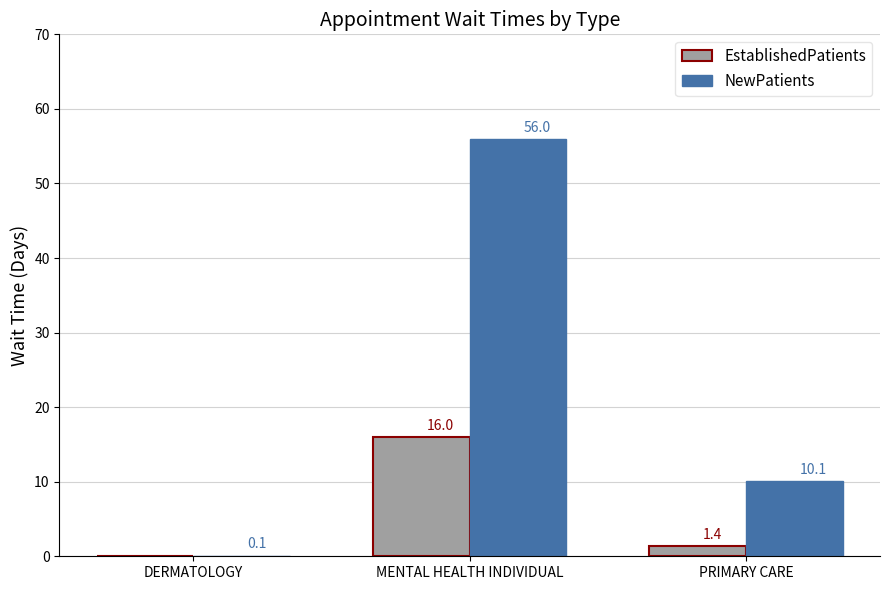

Which series has the largest total across all categories?

NewPatients